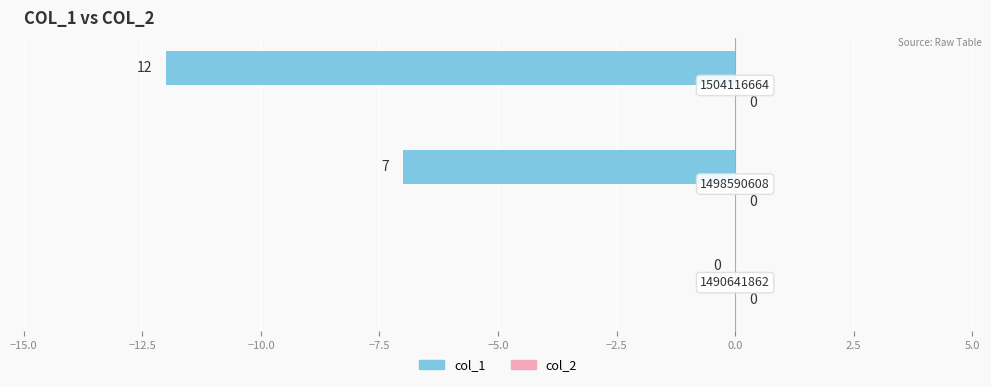

Are the bars horizontal?

Yes